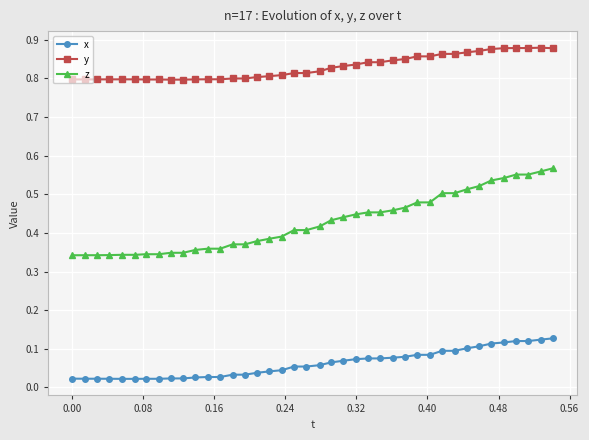

Which series has the largest range (max minus min)?

z